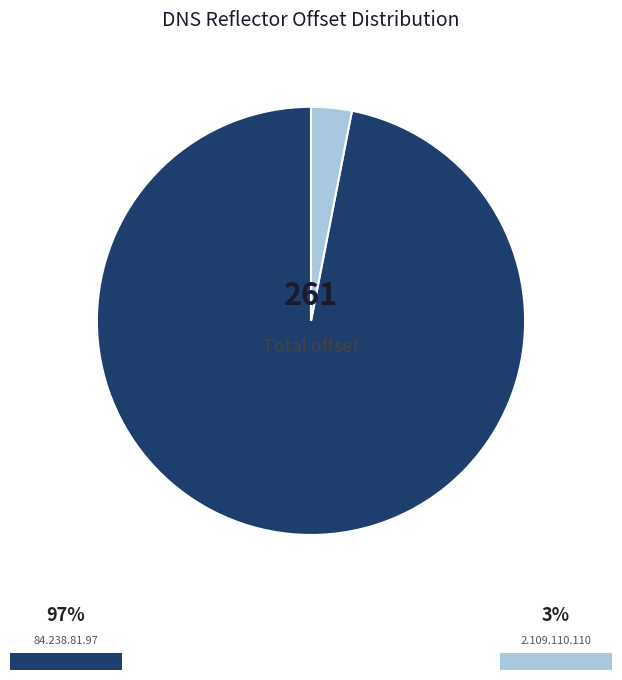

Is there a majority slice in this chart?

Yes